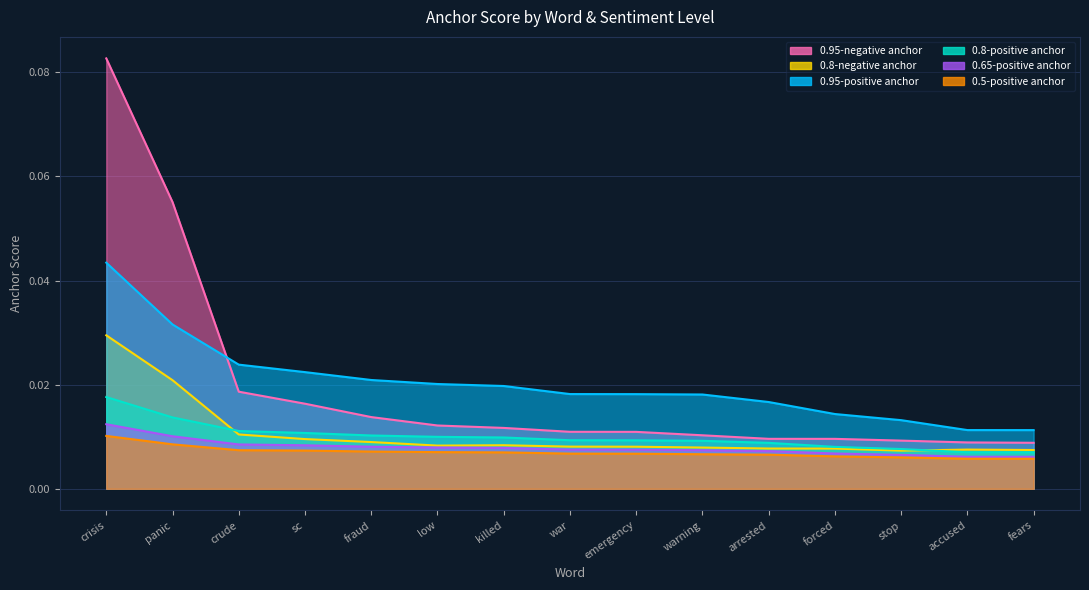

What are all the series names shown in the legend?

0.95-positive anchor, 0.8-positive anchor, 0.65-positive anchor, 0.95-negative anchor, 0.8-negative anchor, 0.5-positive anchor